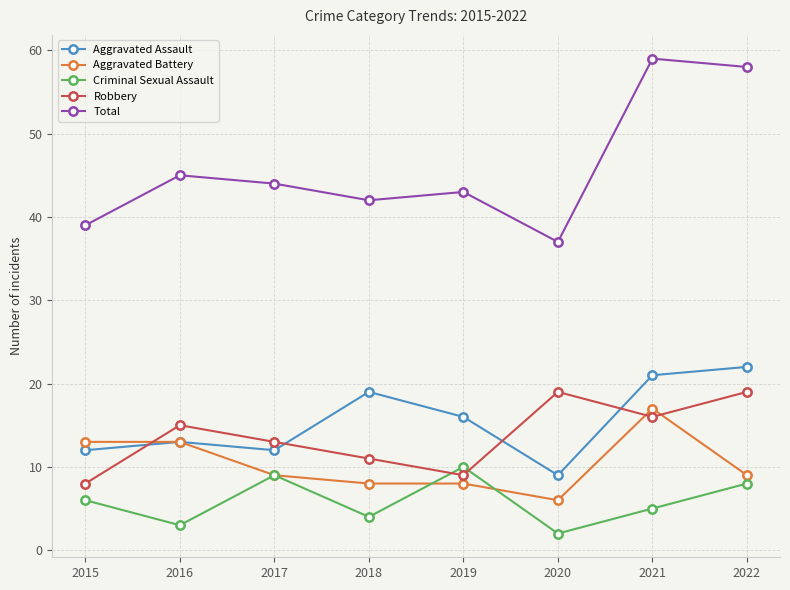

The value of Aggravated Assault at 2021 is 21. True or false?

True